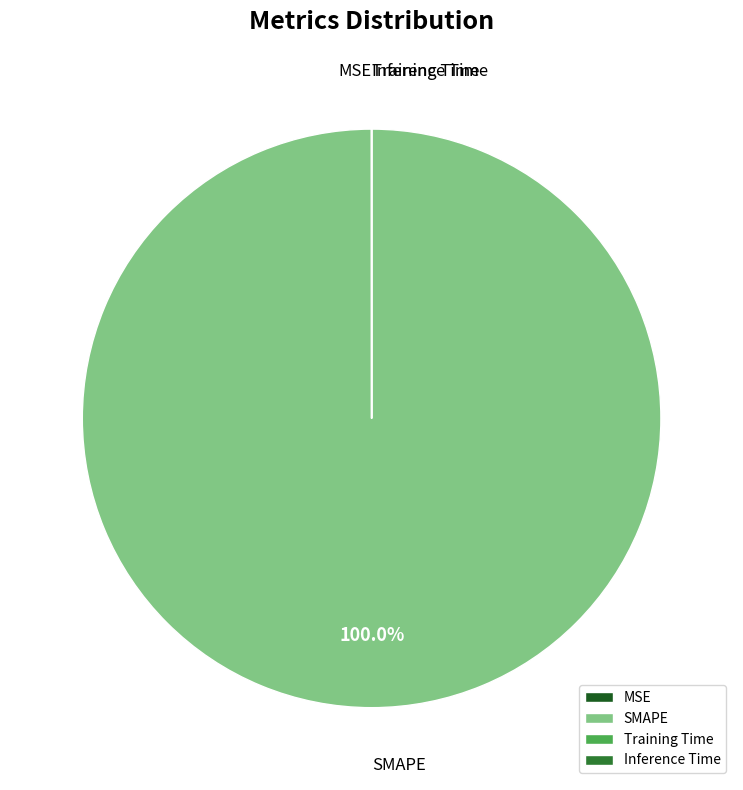

Which category has the biggest portion of the pie?

SMAPE